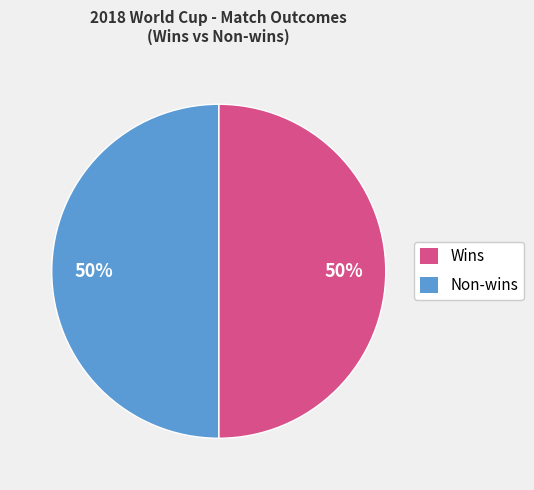

Approximately how many times larger is the value at Wins compared to Non-wins?

1.0